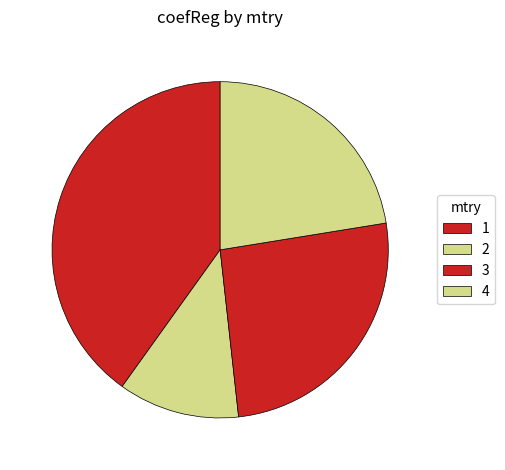

Is there a majority slice in this chart?

No